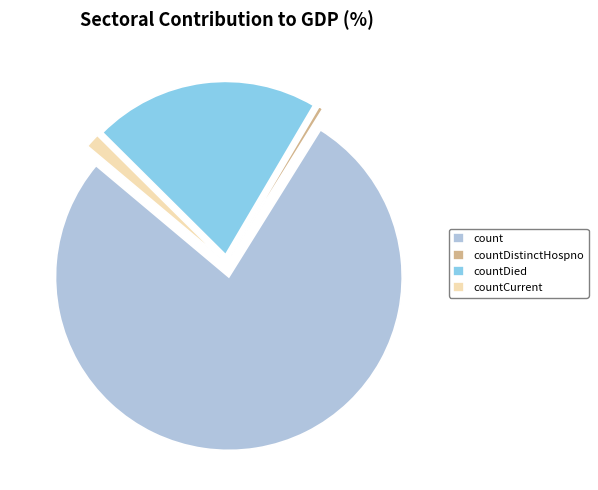

Do countDied and count together represent more than half of the pie?

Yes